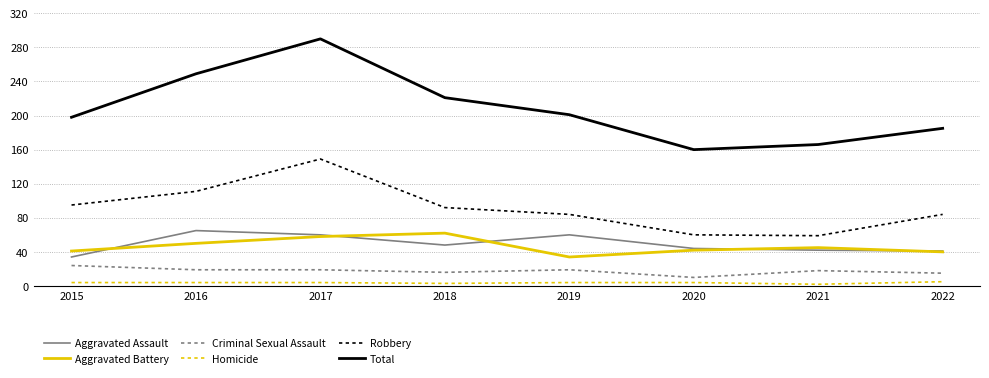

What are all the series names shown in the legend?

Aggravated Assault, Aggravated Battery, Criminal Sexual Assault, Homicide, Robbery, Total